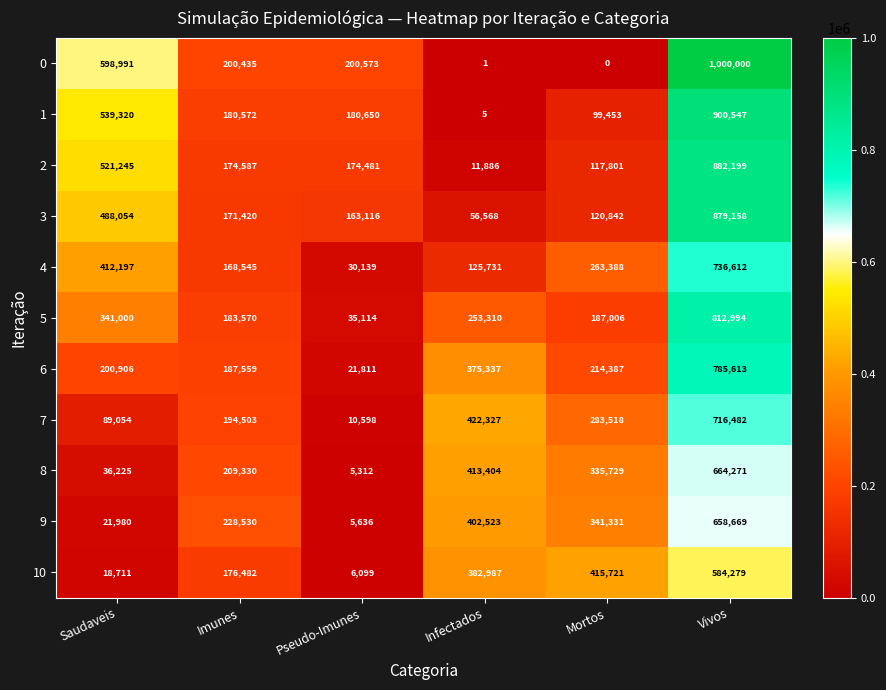

What is the sum of the 5 values at Infectados and Vivos?

1066304